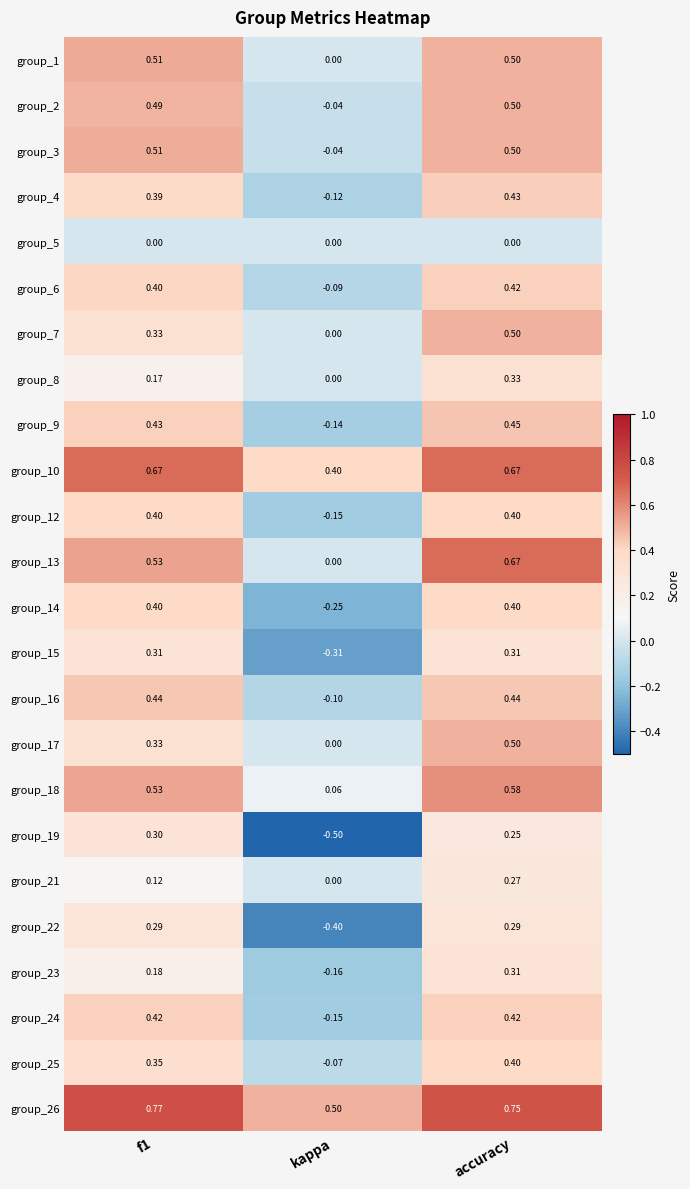

Which series changed the most between f1 and kappa?

group_19